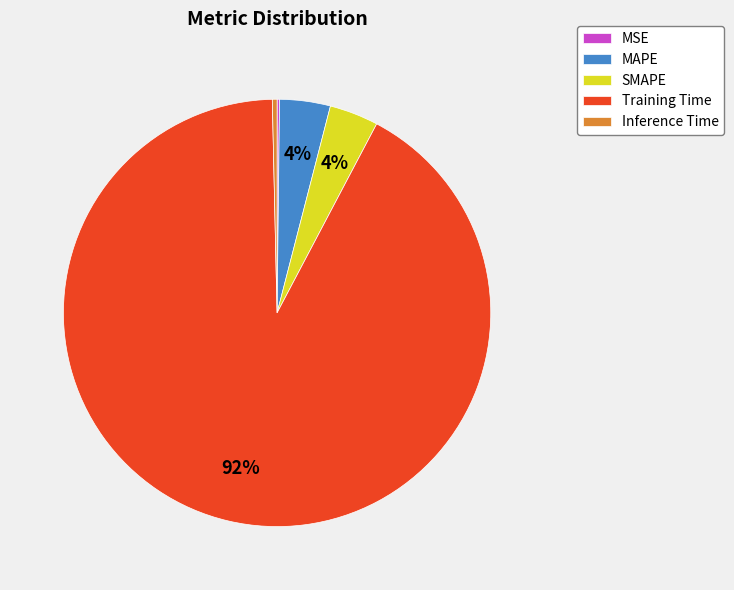

Which slice represents more than half of the pie?

Training Time